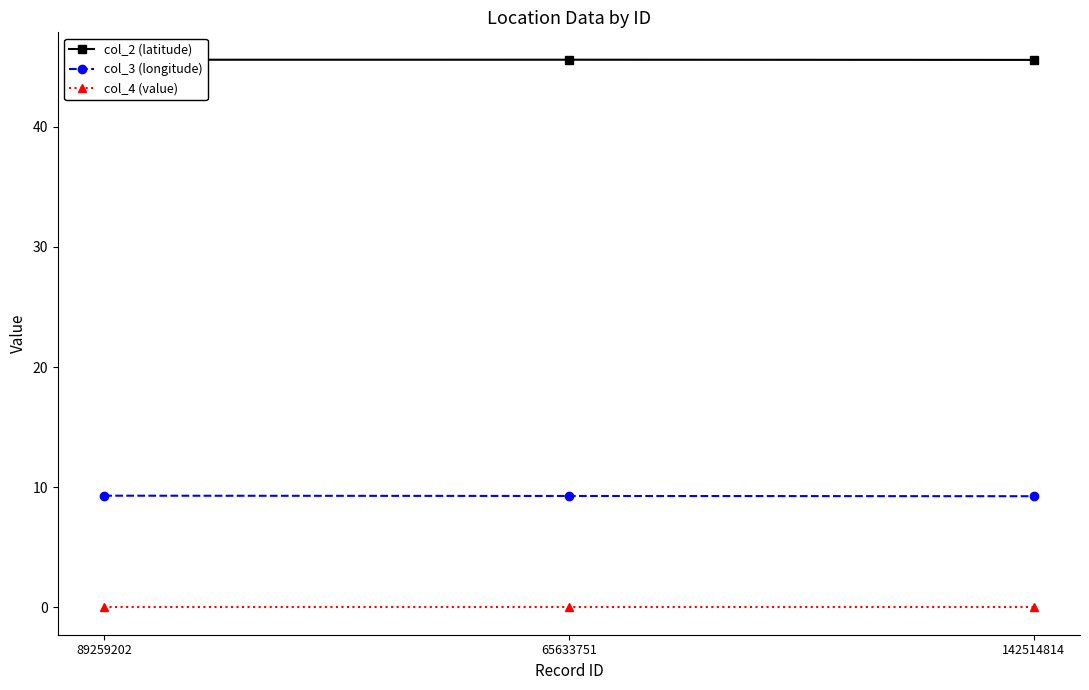

Which series has the largest total across all categories?

col_2 (latitude)